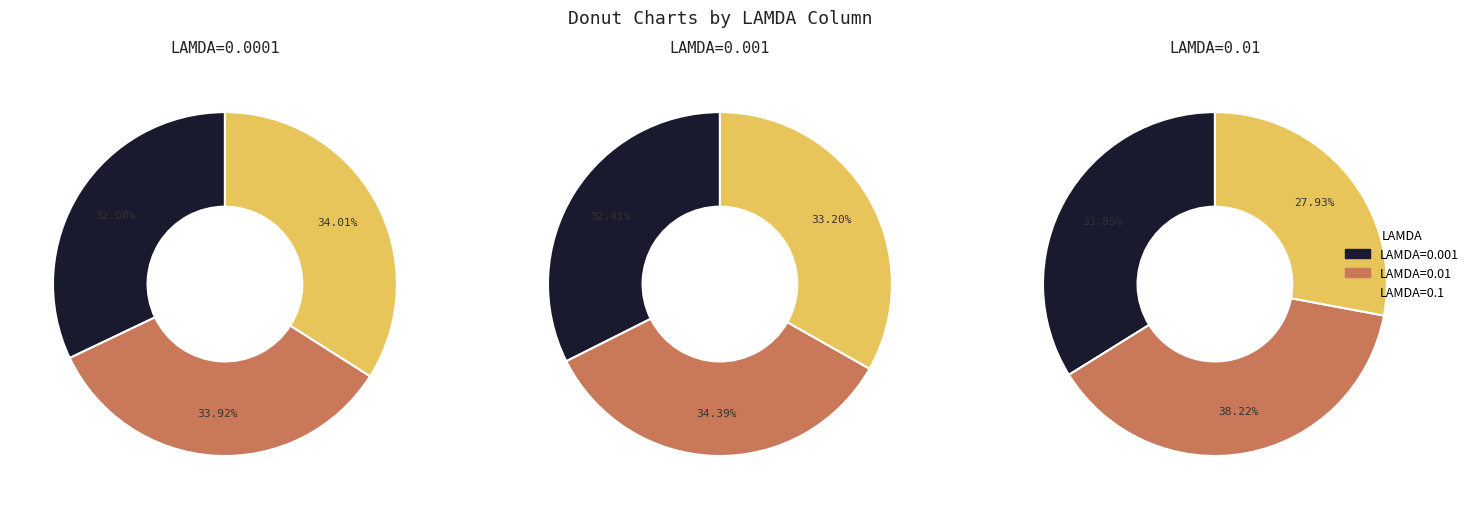

To the nearest percent, what is the difference between the 0.001 and 0.01 slice percentages?

4%